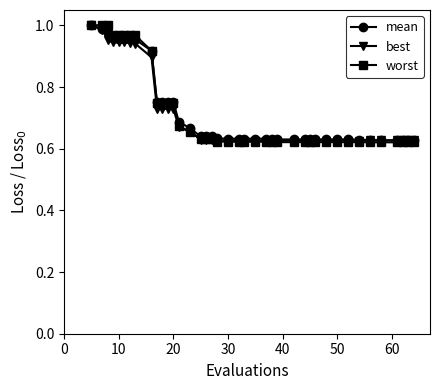

Which series has the widest spread of values?

worst